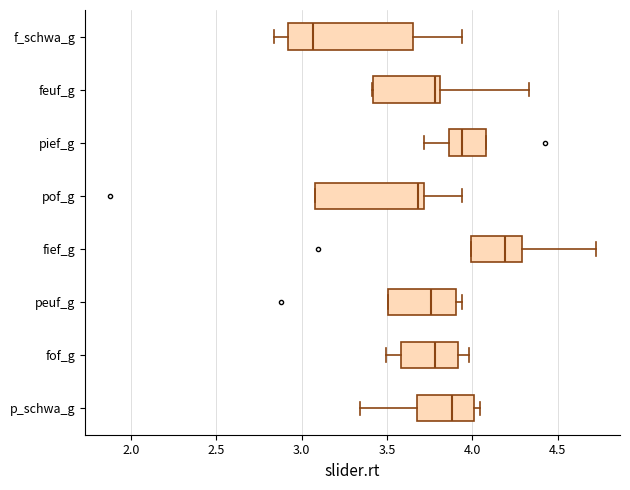

Reading bottom to top, read every box against the x-axis: the position of its median line, the range the box covers, and the ends of its whiskers. The values are not printed on the chart, so give them approximately, as read against the axis.

p_schwa_g: median 3.90, box 3.65 to 4.00, whiskers 3.35 to 4.05
fof_g: median 3.80, box 3.60 to 3.90, whiskers 3.50 to 4.00
peuf_g: median 3.75, box 3.50 to 3.90, whiskers 3.50 to 3.95
fief_g: median 4.20, box 4.00 to 4.30, whiskers 4.00 to 4.70
pof_g: median 3.70 (just left of the box's right edge), box 3.10 to 3.70, whiskers 3.10 to 3.95
pief_g: median 3.95, box 3.85 to 4.10, whiskers 3.70 to 4.10
feuf_g: median 3.80 (just left of the box's right edge), box 3.40 to 3.80, whiskers 3.40 to 4.35
f_schwa_g: median 3.05, box 2.90 to 3.65, whiskers 2.85 to 3.95